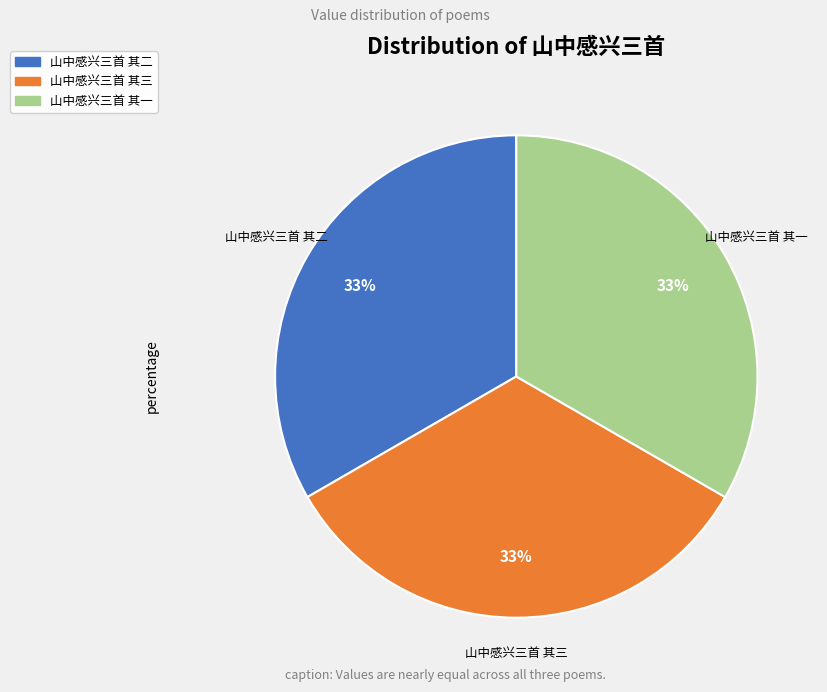

Approximately how many times larger is the value at 山中感兴三首 其三 compared to 山中感兴三首 其二?

1.0